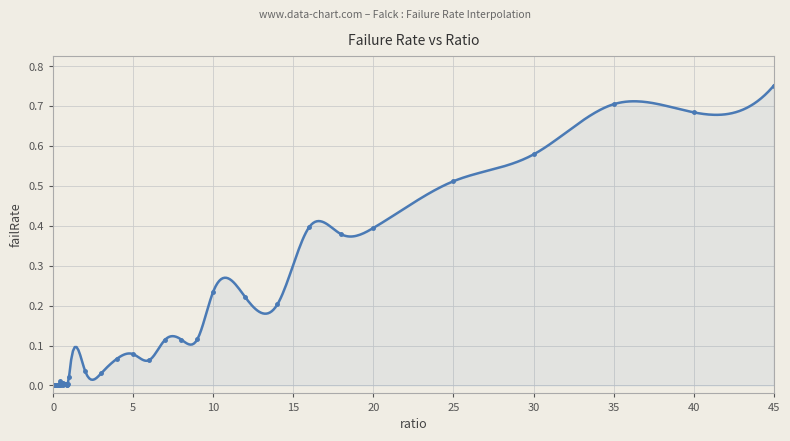

List the labels in order of value, largest first.

45, 35, 40, 30, 25, 16, 20, 18, 10, 12, 14, 9, 8, 7, 5, 4, 6, 2, 3, 1, 0.45, 0.55, 0.65, 0.75, 0.95, 0.8, 0.7, 0.85, 0.9, 0.35, 0.5, 0.3, 0.2, 0.4, 0.6, 0.15, 0.25, 0.1, 0, 0.05